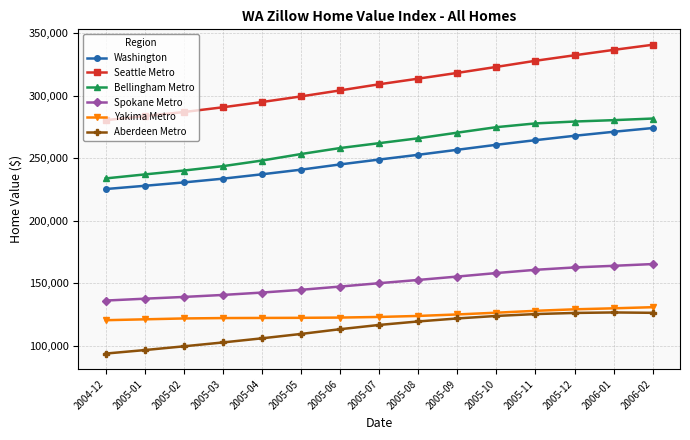

Is the value of Seattle Metro at 2005-11 greater than the value of Yakima Metro at 2005-07?

Yes